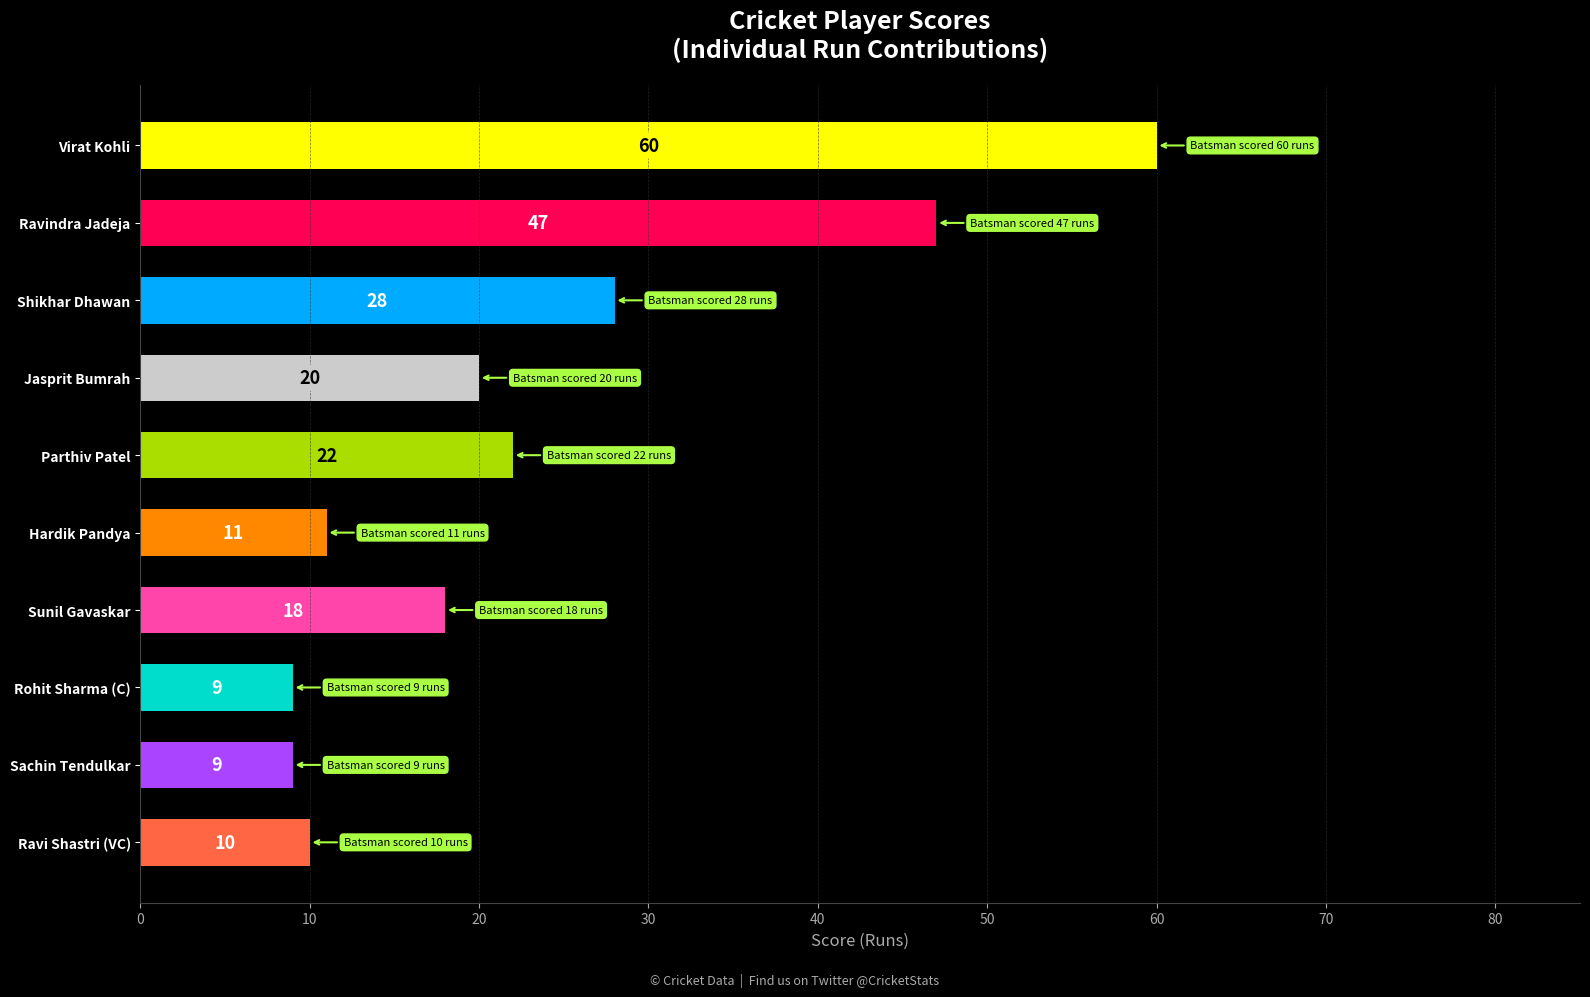

Between Jasprit Bumrah and Sachin Tendulkar, which is larger?

Jasprit Bumrah